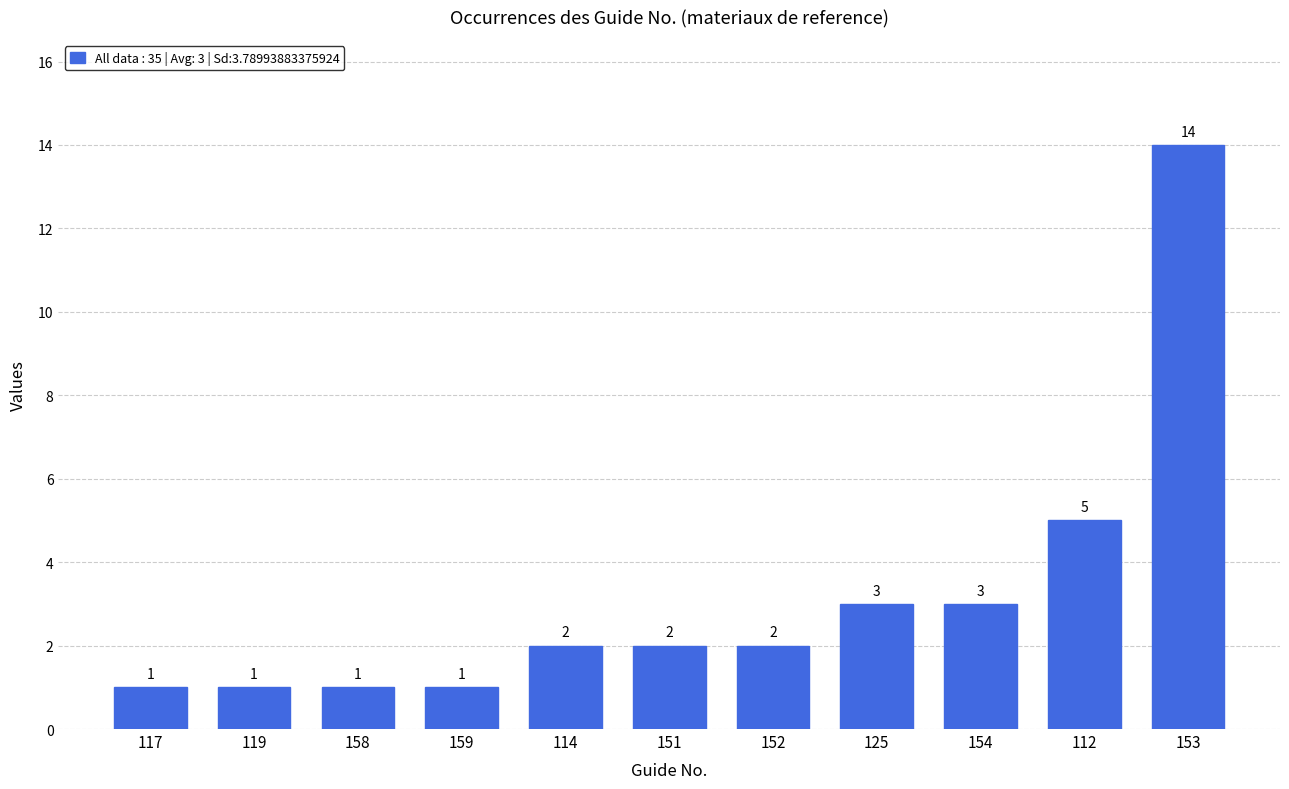

What is the change in value from 117 to 154?

+2